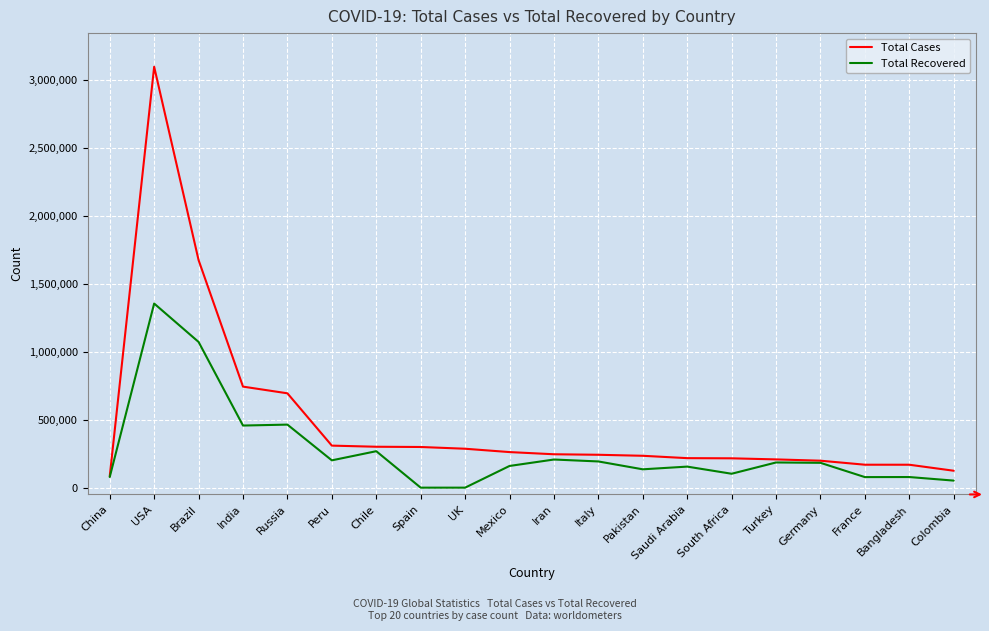

Which series has the largest total across all categories?

Total Cases